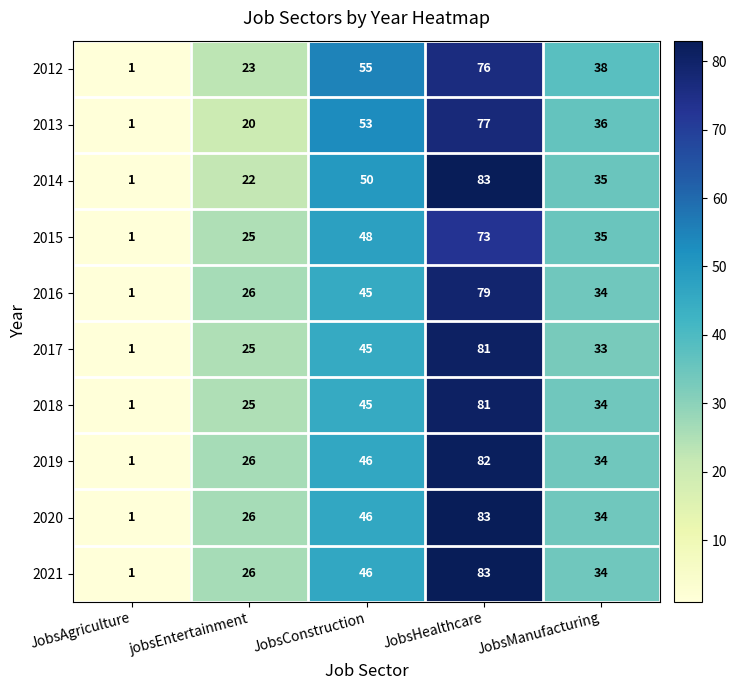

The value of 2019 at jobsEntertainment is 16. True or false?

False